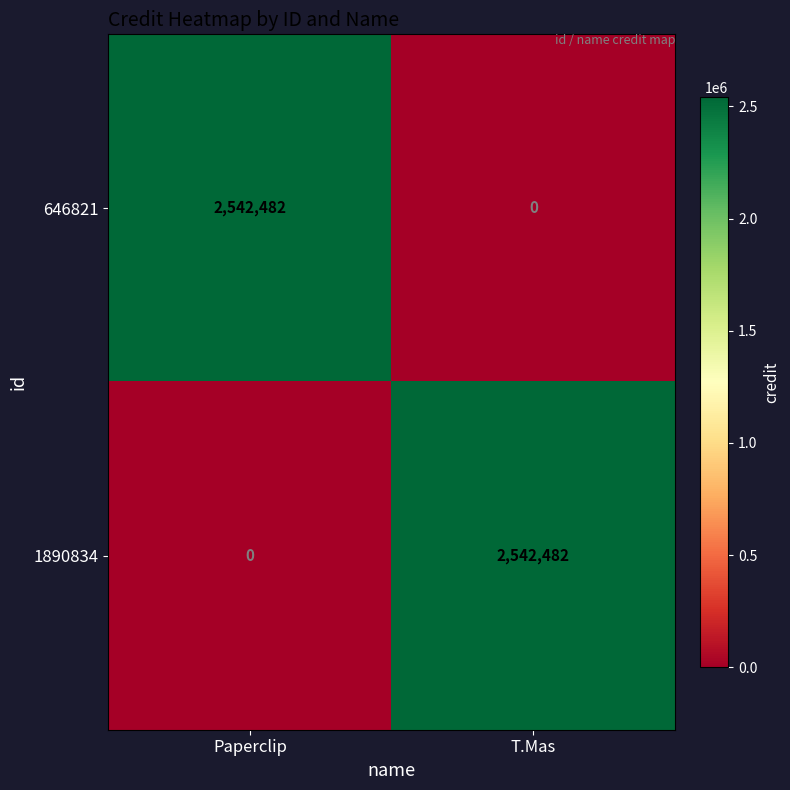

The 646821 series shows 0 at T.Mas. True or false?

True